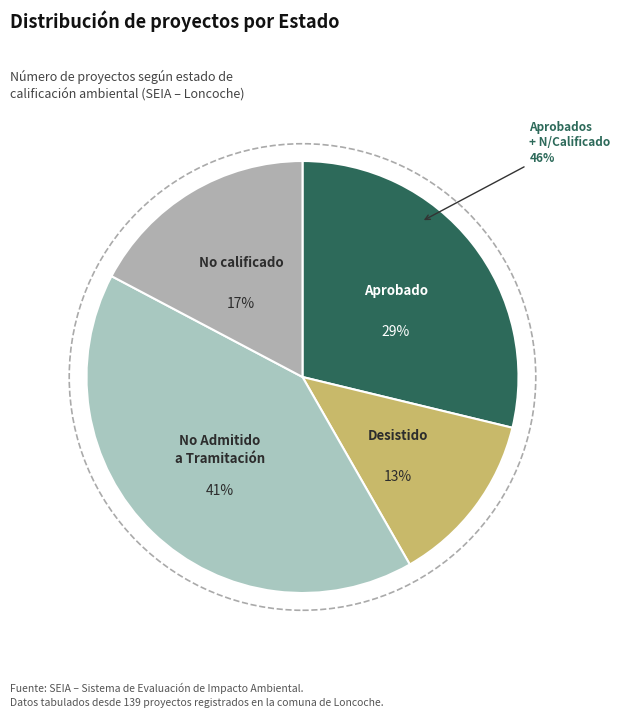

What percentage do No Admitido a Tramitación and No calificado together represent?

58.3%